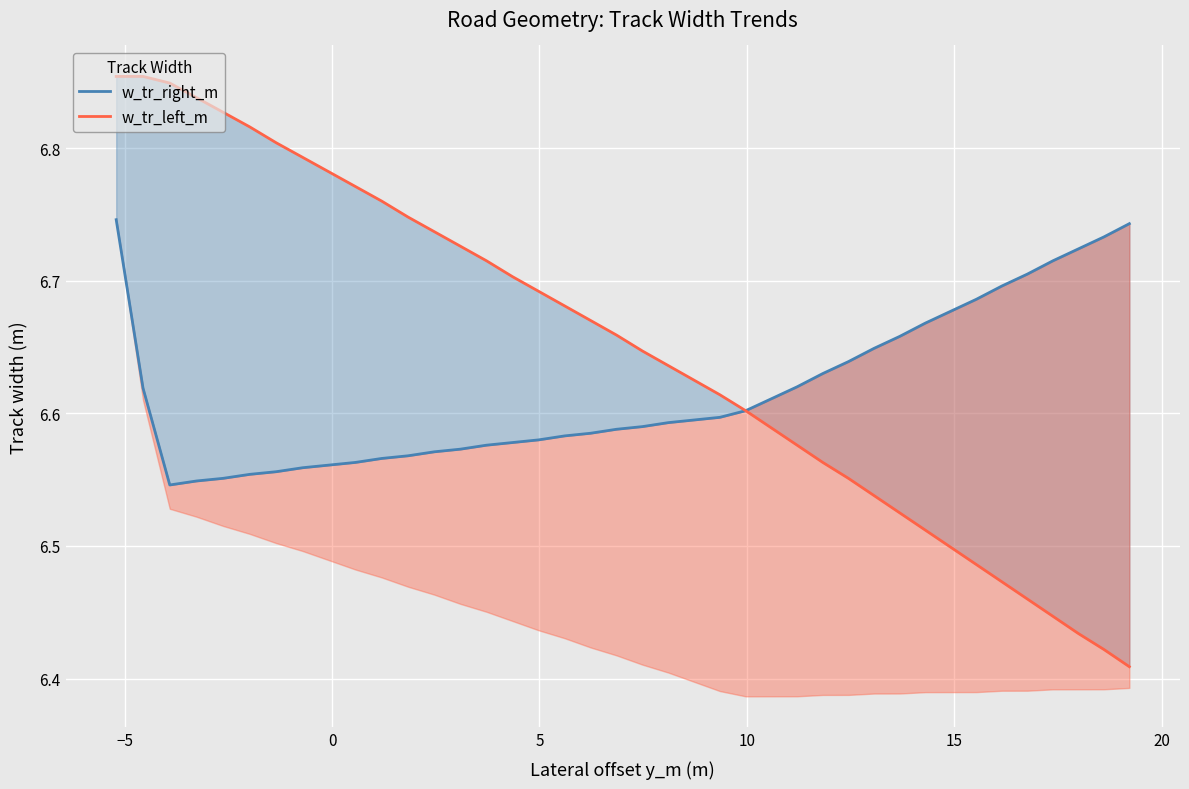

Reading left to right, what are all the values shown in this chart?

w_tr_right_m: 6.7	6.6	6.5	6.5	6.6	6.6	6.6	6.6	6.6	6.6	6.6	6.6	6.6	6.6	6.6	6.6	6.6	6.6	6.6	6.6	6.6	6.6	6.6	6.6	6.6	6.6	6.6	6.6	6.6	6.6	6.7	6.7	6.7	6.7	6.7	6.7	6.7	6.7	6.7	6.7
w_tr_left_m: 6.9	6.9	6.8	6.8	6.8	6.8	6.8	6.8	6.8	6.8	6.8	6.7	6.7	6.7	6.7	6.7	6.7	6.7	6.7	6.7	6.6	6.6	6.6	6.6	6.6	6.6	6.6	6.6	6.6	6.5	6.5	6.5	6.5	6.5	6.5	6.5	6.4	6.4	6.4	6.4